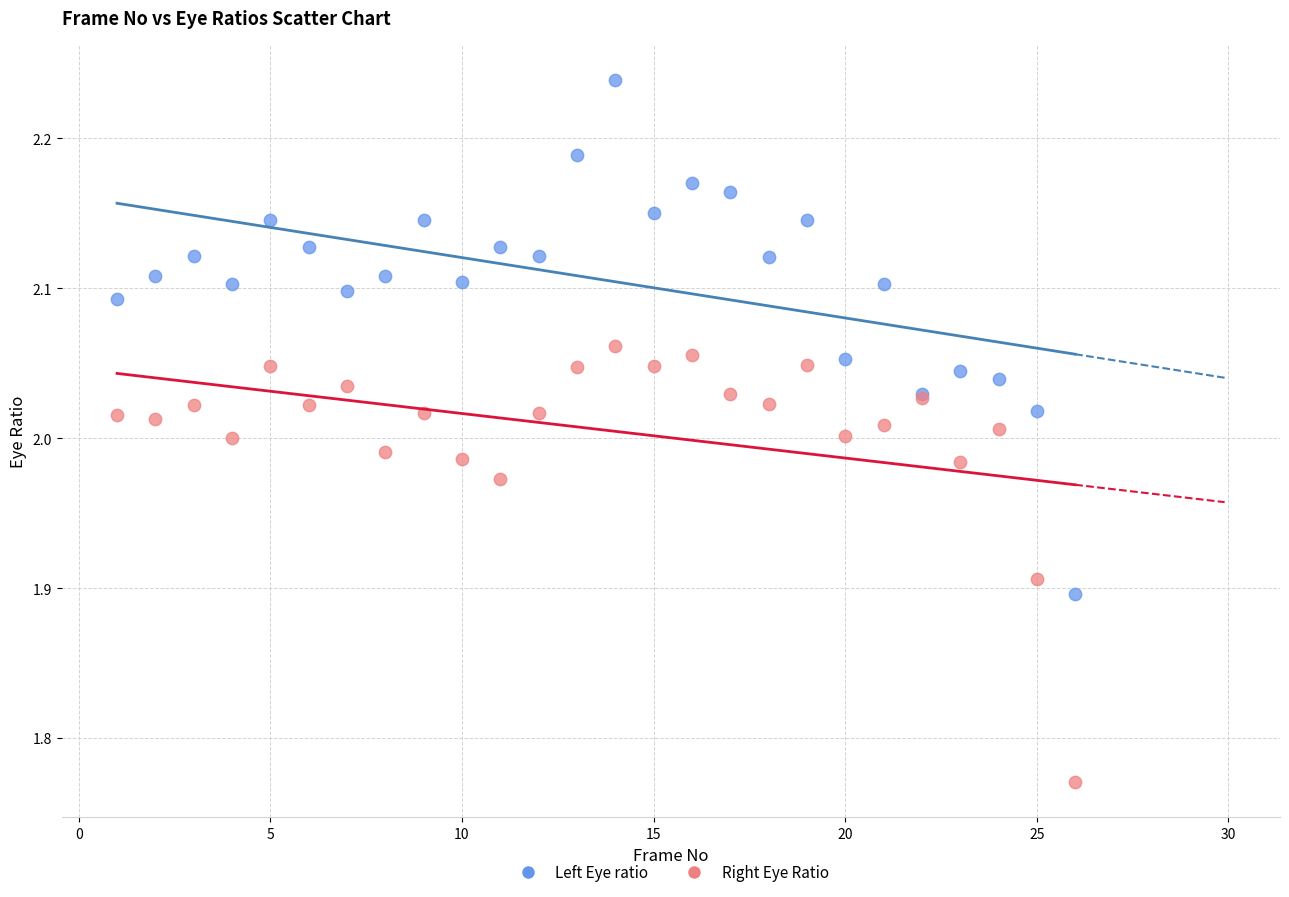

Which series reaches the minimum Y coordinate?

Right Eye Ratio